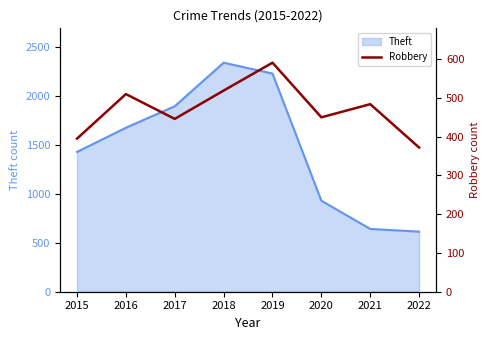

Is it true that Theft equals 2341 at 2018?

True